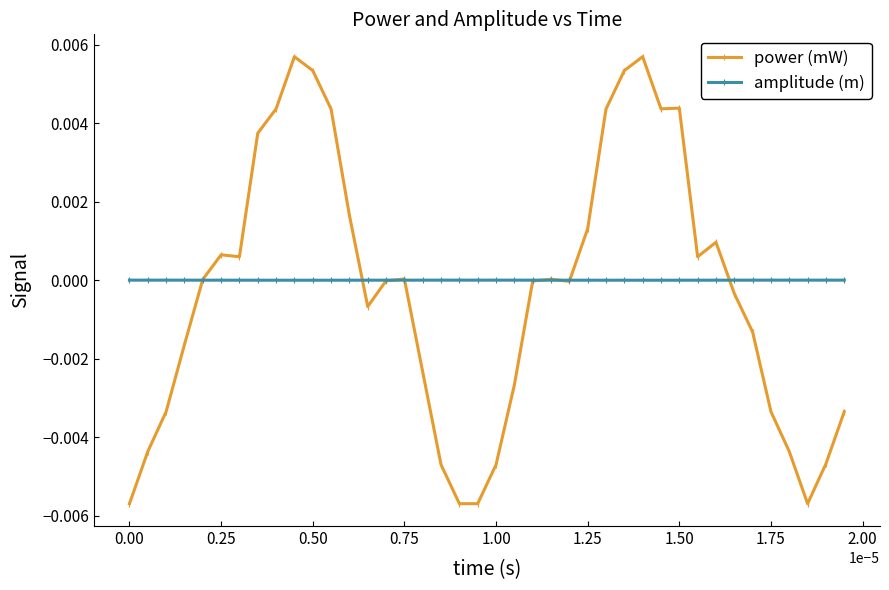

Which series has the largest range (max minus min)?

power (mW)